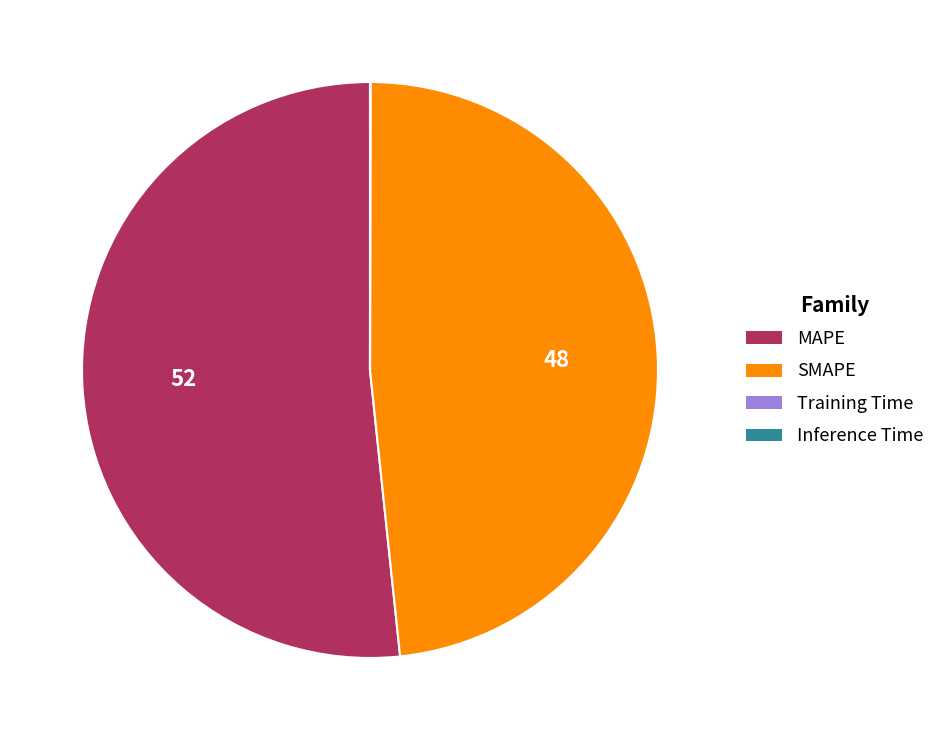

What is the largest slice in the pie chart?

MAPE